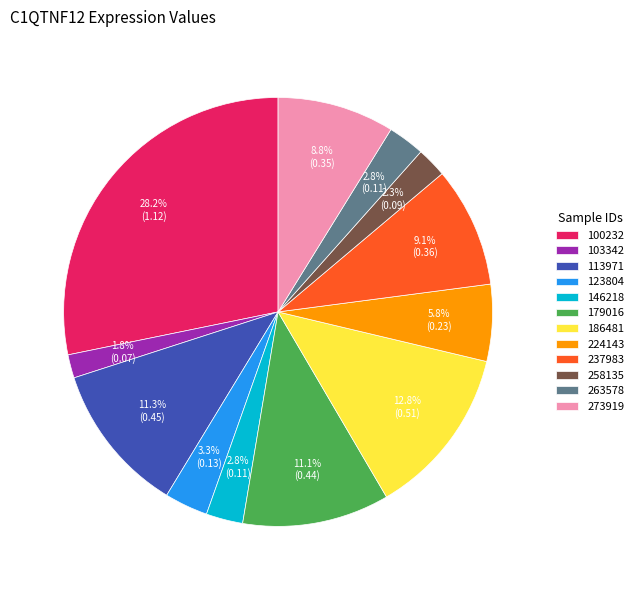

Between 258135 and 100232, which is larger?

100232